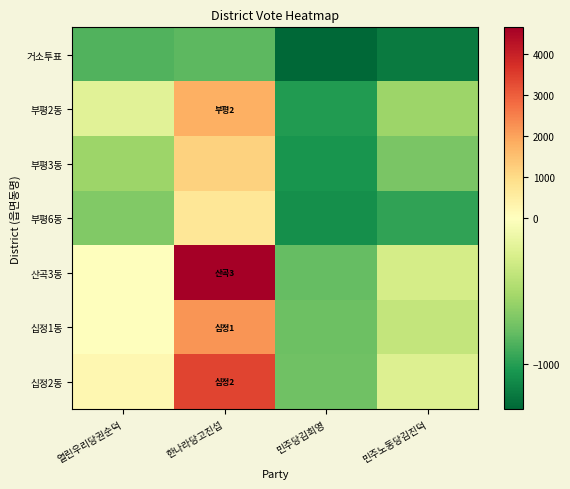

Reading left to right, transcribe all the data shown in this chart.

거소투표: 열린우리당권순덕=-855.7	한나라당고진섭=-810.7	민주당김희영=-1307.7	민주노동당김진덕=-1195.7
부평2동: 열린우리당권순덕=-197.7	한나라당고진섭=1785.3	민주당김희영=-1018.7	민주노동당김진덕=-554.7
부평3동: 열린우리당권순덕=-561.7	한나라당고진섭=1166.3	민주당김희영=-1058.7	민주노동당김진덕=-696.7
부평6동: 열린우리당권순덕=-668.7	한나라당고진섭=693.3	민주당김희영=-1084.7	민주노동당김진덕=-963.7
산곡3동: 열린우리당권순덕=27.3	한나라당고진섭=4649.3	민주당김희영=-783.7	민주노동당김진덕=-284.7
십정1동: 열린우리당권순덕=27.3	한나라당고진섭=2185.3	민주당김희영=-748.7	민주노동당김진덕=-371.7
십정2동: 열린우리당권순덕=224.3	한나라당고진섭=3382.3	민주당김희영=-745.7	민주노동당김진덕=-230.7